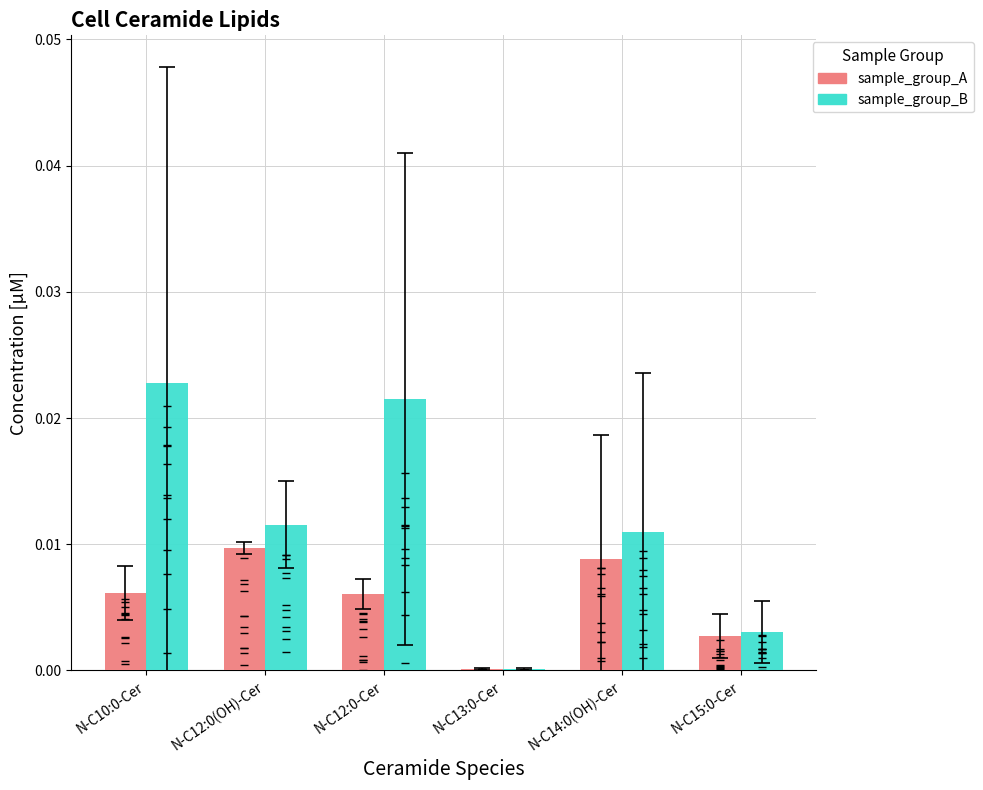

Which series has the largest total across all categories?

sample_group_B